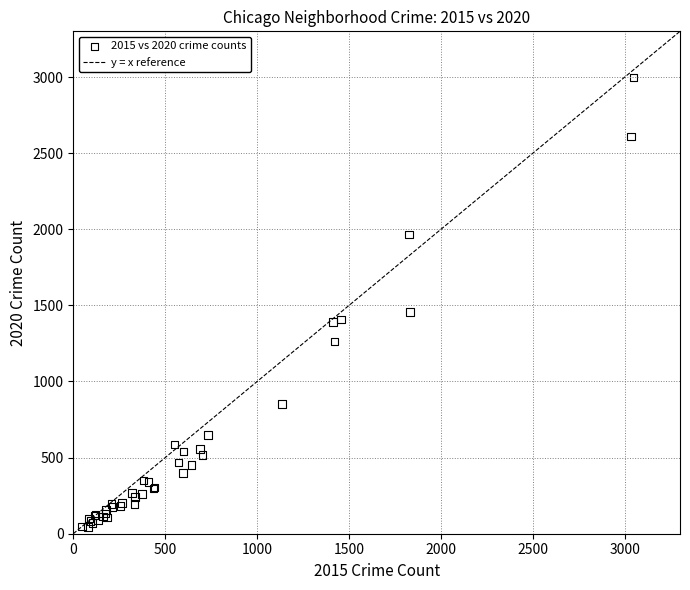

What Y value in the scatter plot is closest to 1521?

1457